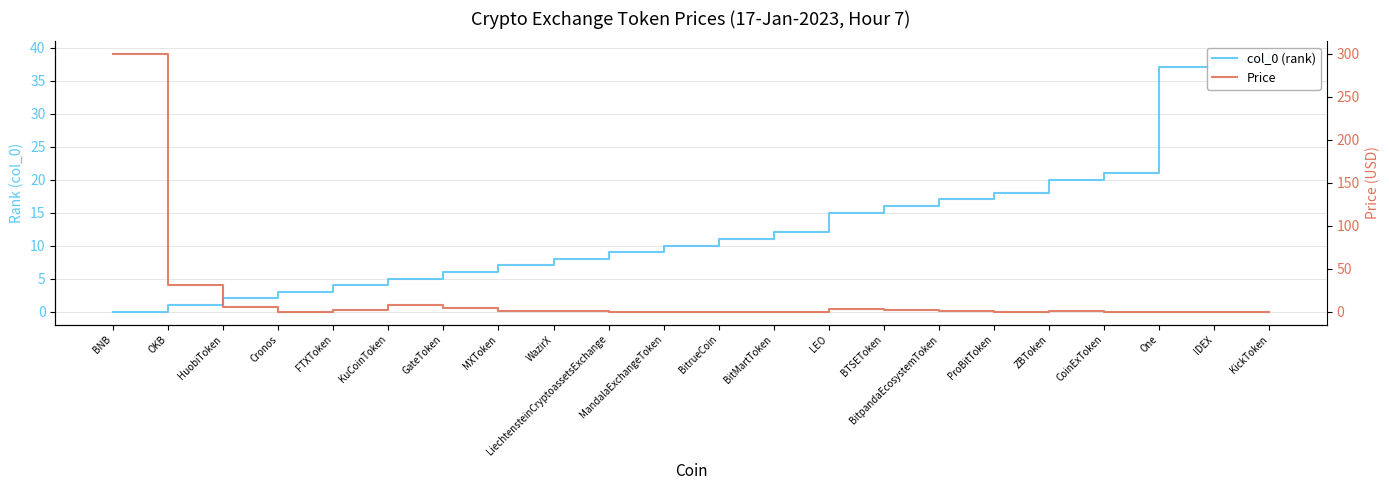

Reading right to left, what are all the values shown in this chart?

col_0 (rank): 39.0	38.0	37.0	21.0	20.0	18.0	17.0	16.0	15.0	12.0	11.0	10.0	9.0	8.0	7.0	6.0	5.0	4.0	3.0	2.0	1.0	0.0
Price: 0.0	0.0	0.0	0.0	0.2	0.1	0.3	2.2	3.5	0.1	0.0	0.1	0.1	0.2	0.9	3.9	7.8	2.3	0.1	5.1	31.4	299.5